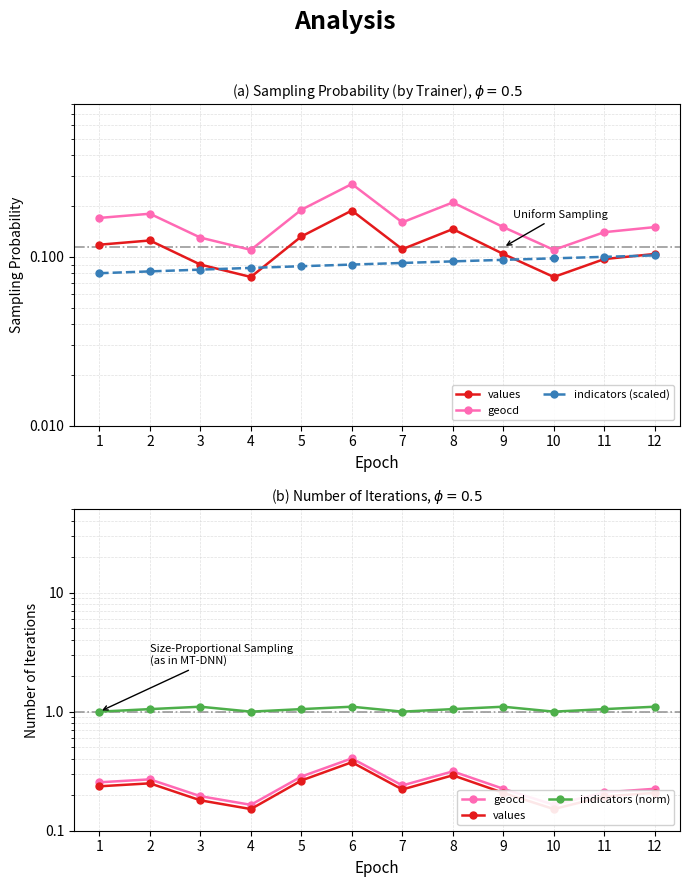

True or false: indicators (norm) has a value of 1.1 at 2.

True